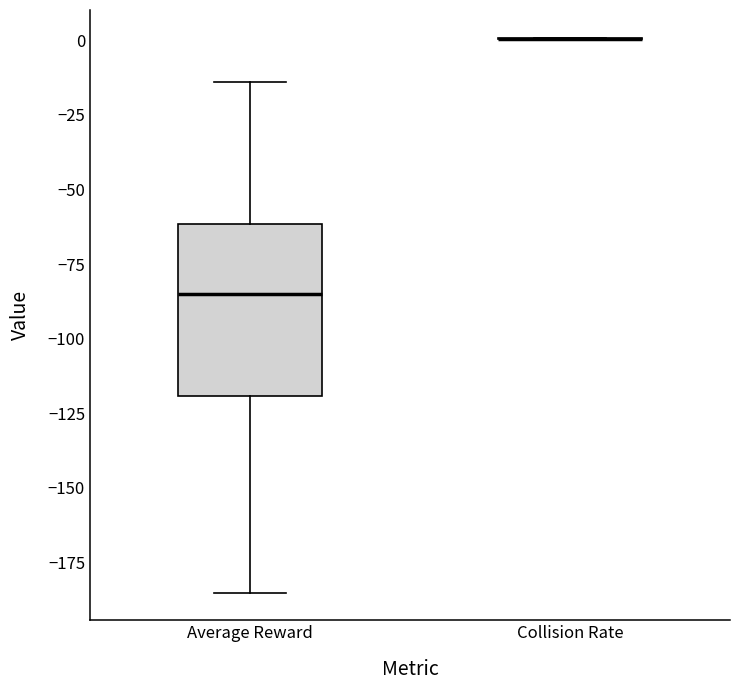

Reading left to right, read every box against the y-axis: the position of its median line, the range the box covers, and the ends of its whiskers. The values are not printed on the chart, so give them approximately, as read against the axis.

Average Reward: median -85, box -120 to -60, whiskers -185 to -15
Collision Rate: box collapsed to a line at 0, whiskers 0 to 0